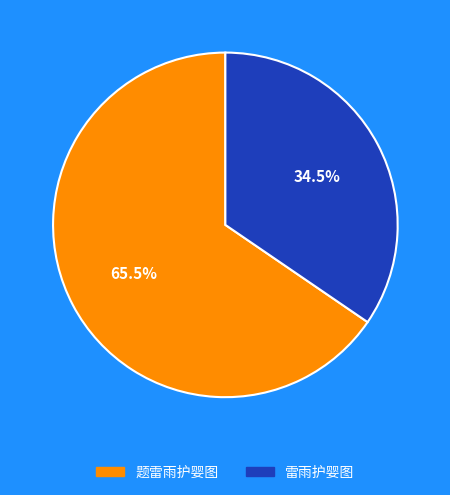

Rank the categories by value from highest to lowest.

题雷雨护婴图, 雷雨护婴图